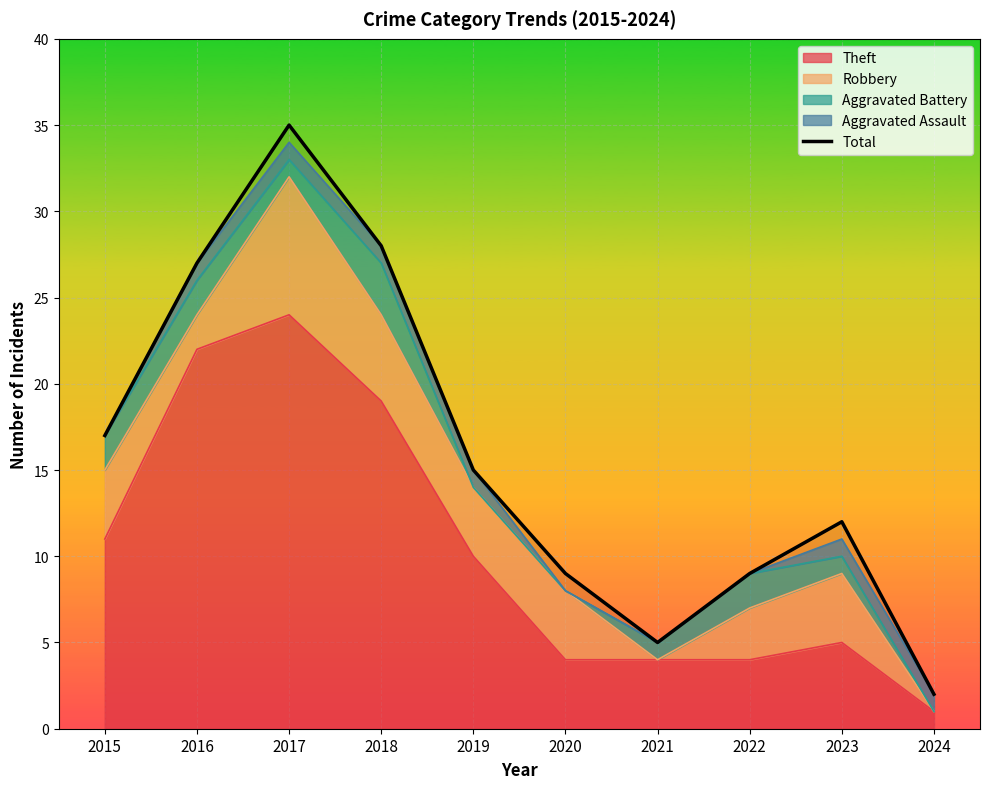

What is the sum of all values?

159